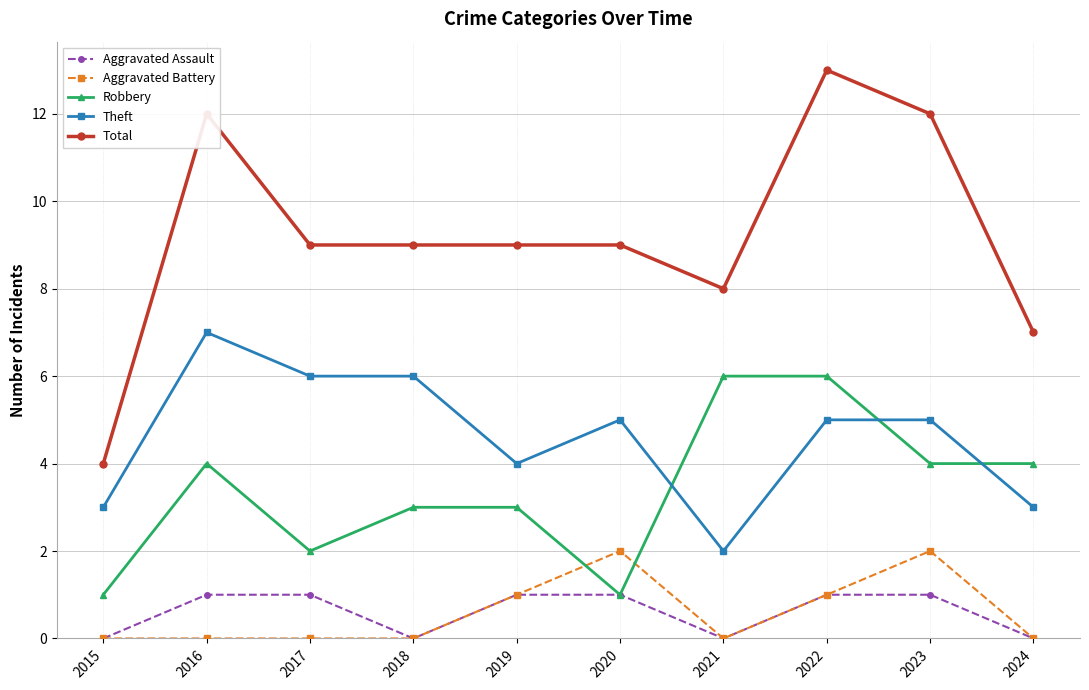

What is the highest value of the Theft series?

7